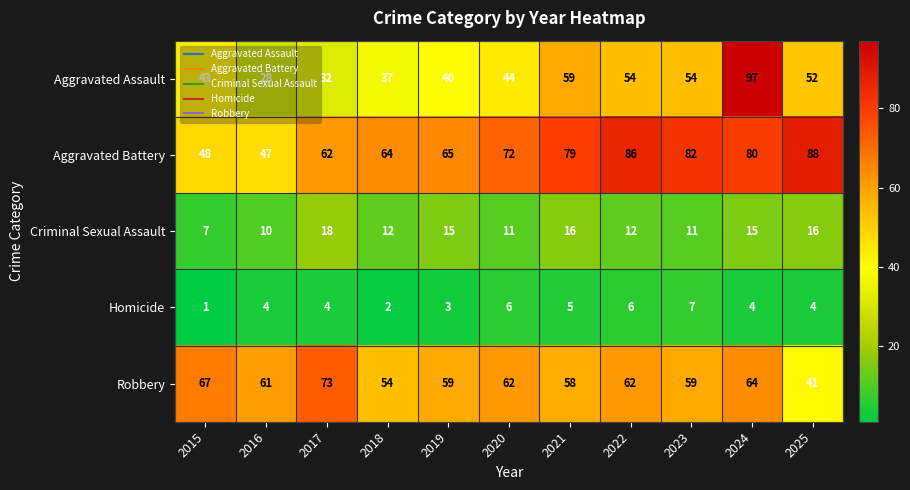

The value of Criminal Sexual Assault at 2015 is 7. True or false?

True